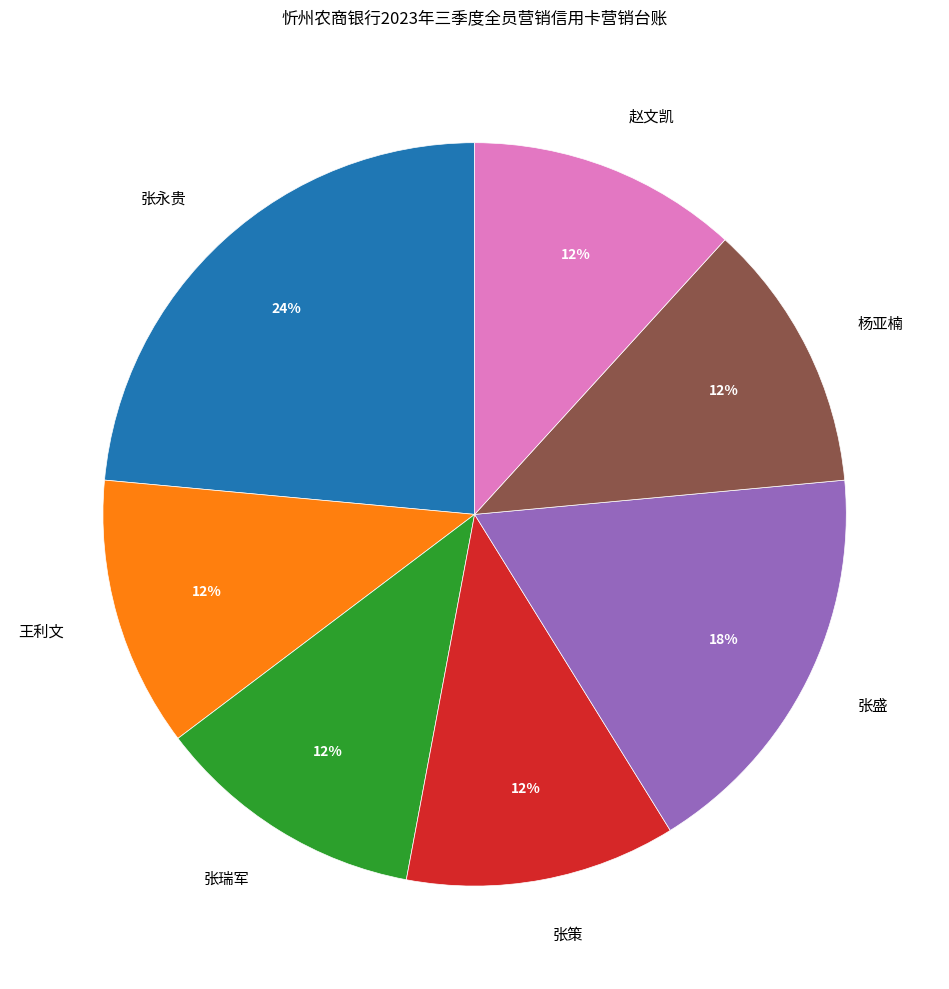

Is there a majority slice in this chart?

No